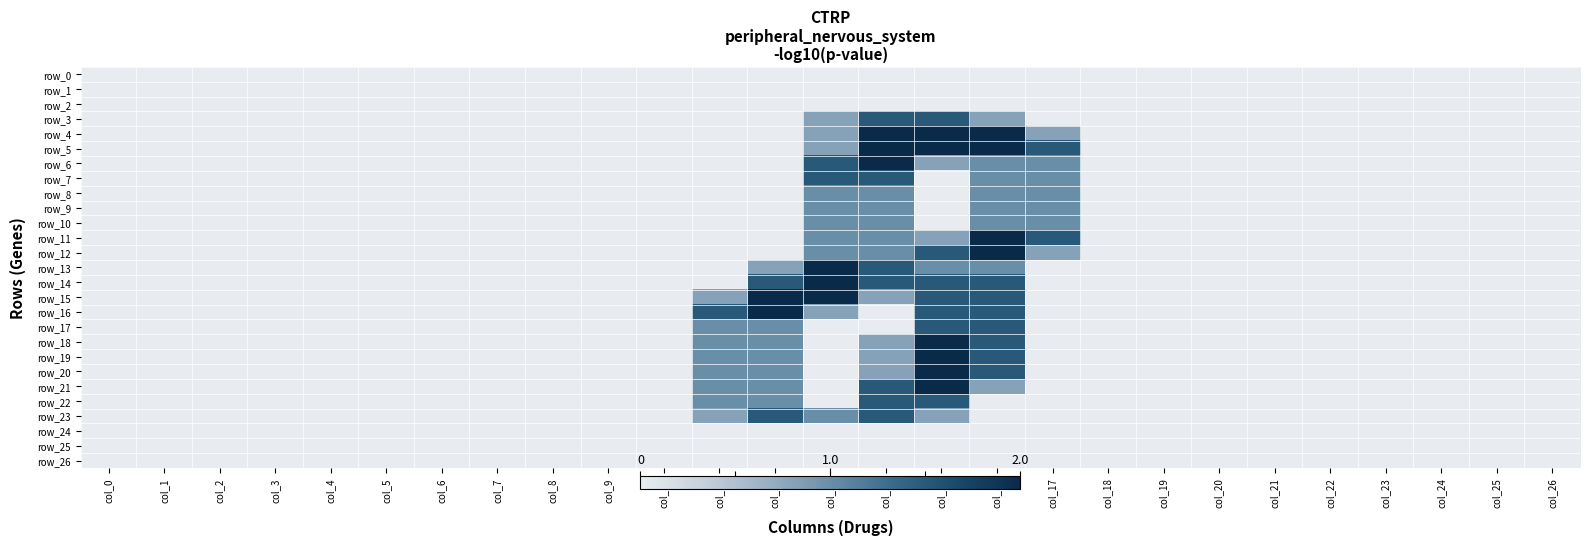

Count the row_17 values in the range 0 to 1.

25